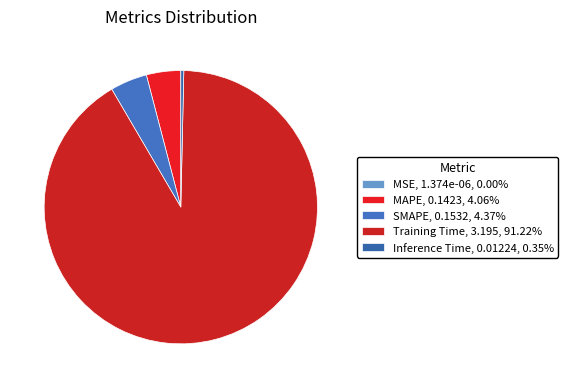

Combined, do MSE and MAPE account for over 50%?

No